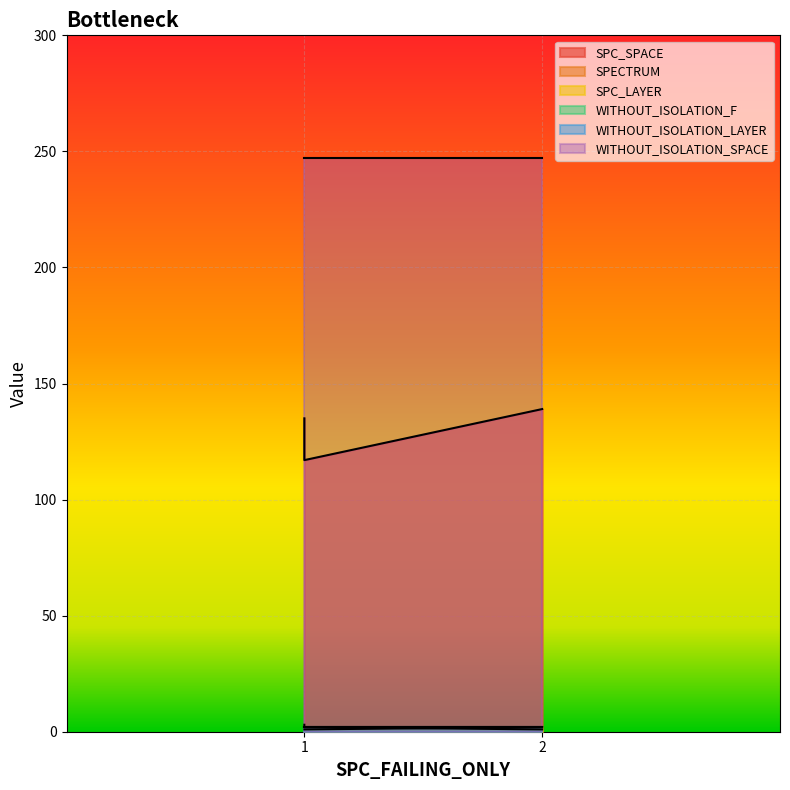

What is the spread (max minus min) of values at 2?

138